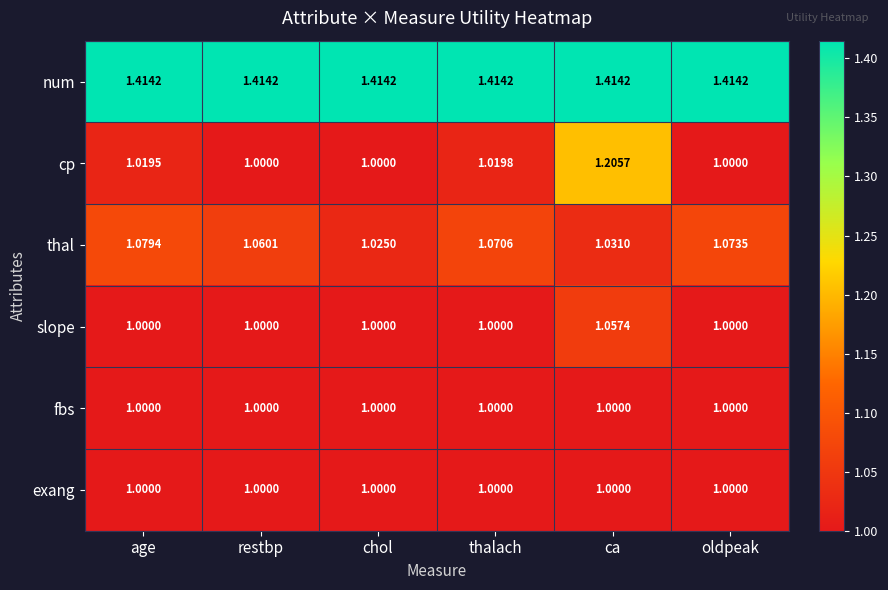

At which label does slope reach its peak?

ca